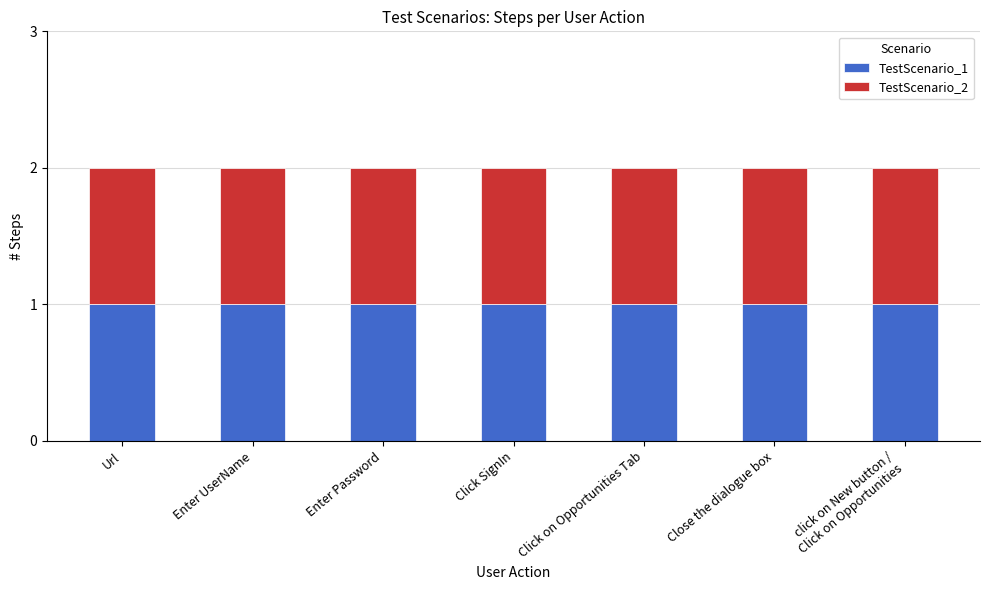

What is the label of the 6th bar from the right?

Enter UserName